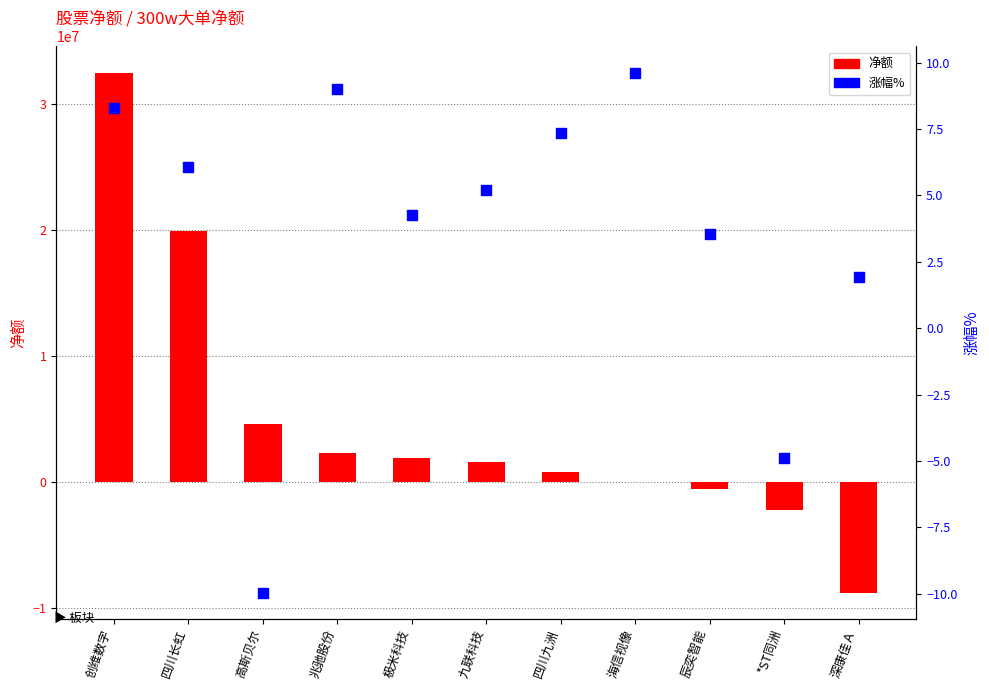

Which series reaches the maximum Y coordinate?

净额